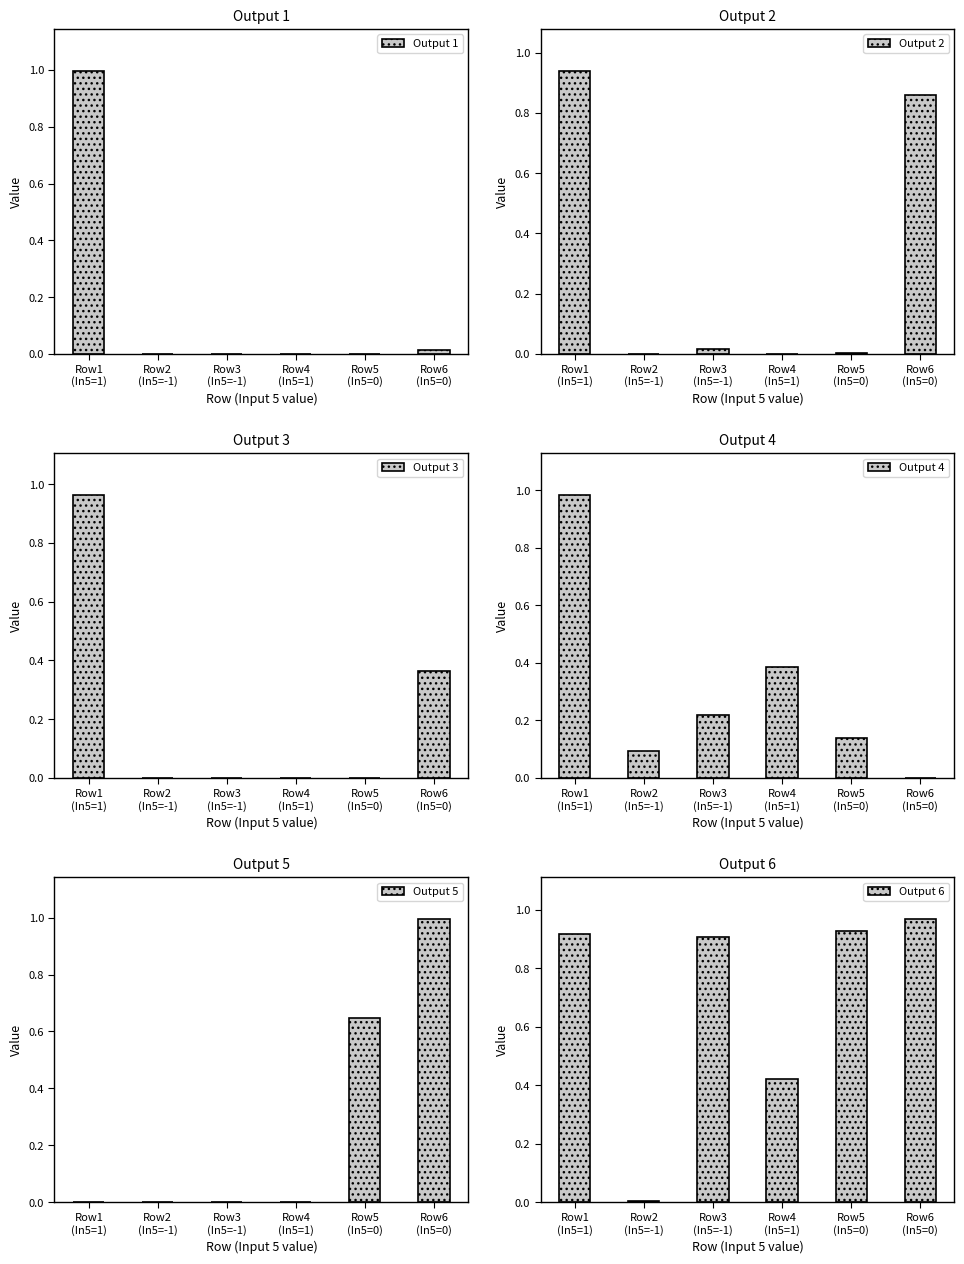

What is the label of the 6th bar from the right?

Row1
(In5=1)